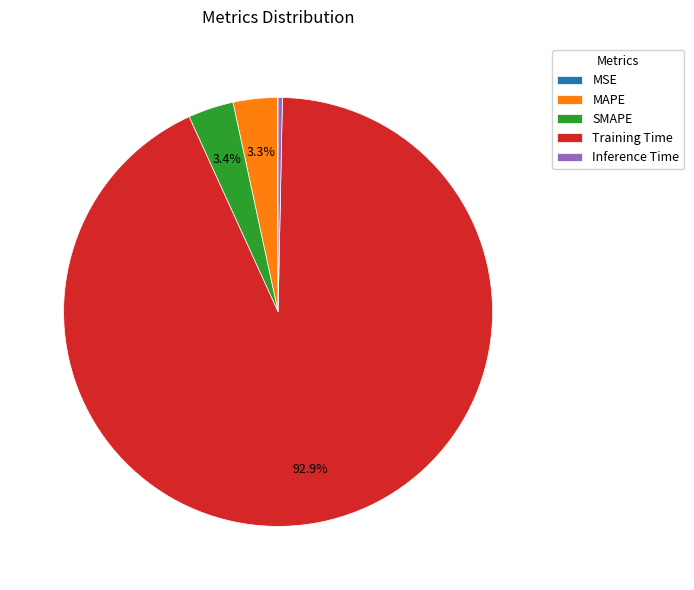

How much of the chart is everything except SMAPE?

96.6%